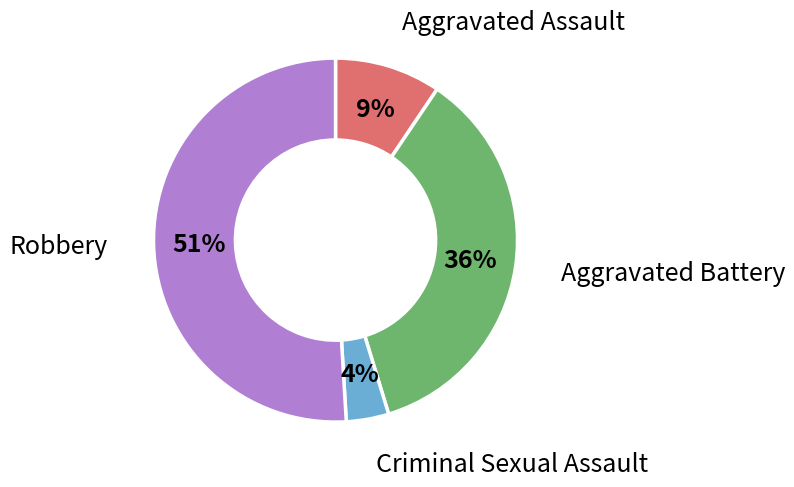

Between Criminal Sexual Assault and Aggravated Battery, which is larger?

Aggravated Battery